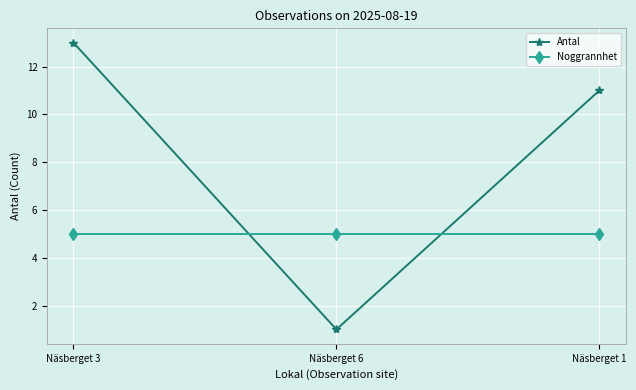

Reading right to left, transcribe all the data shown in this chart.

Antal: 11	1	13
Noggrannhet: 5	5	5